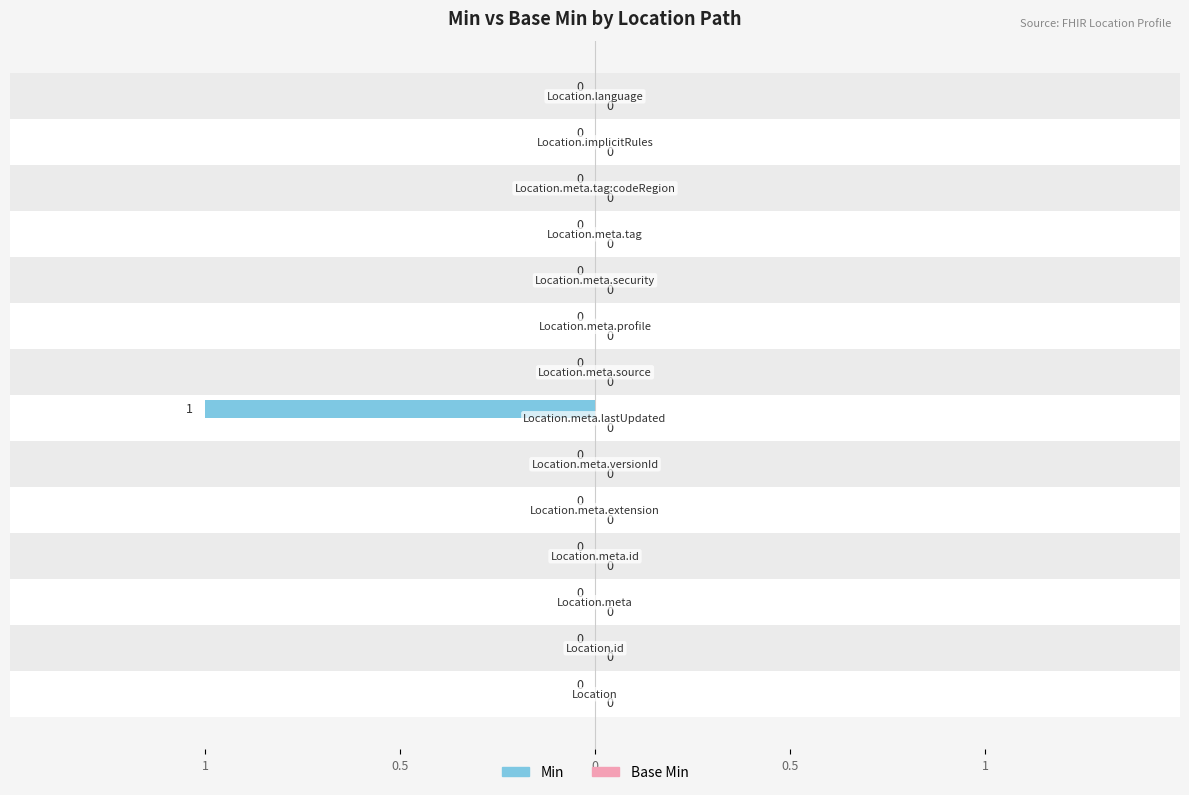

Which series has the largest range (max minus min)?

Min